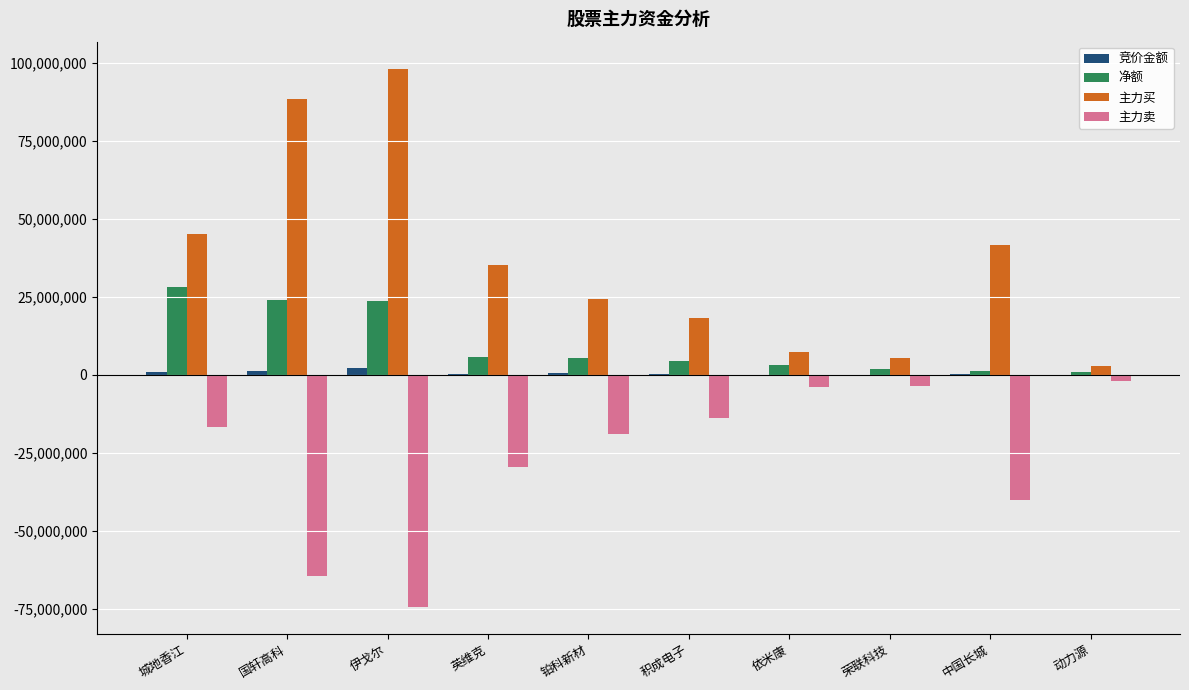

What is the sum of all 竞价金额 values?

5729762